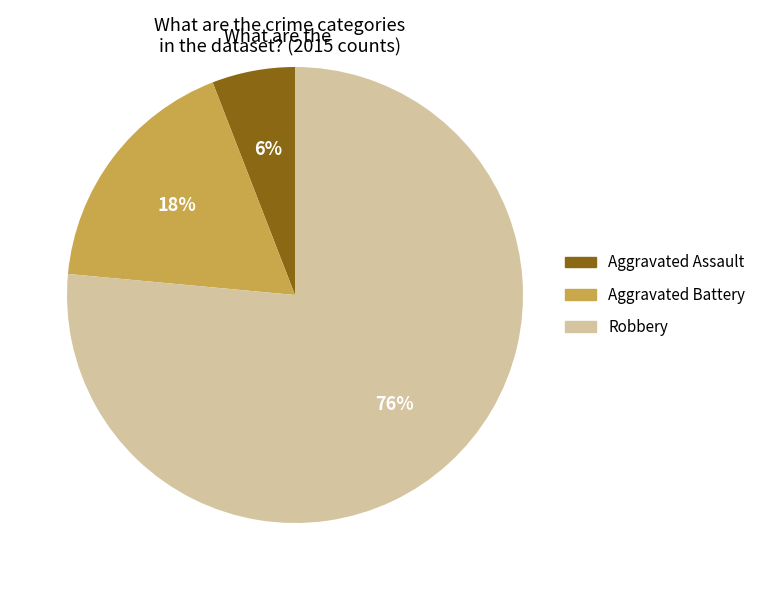

Do Robbery and Aggravated Assault together represent more than half of the pie?

Yes